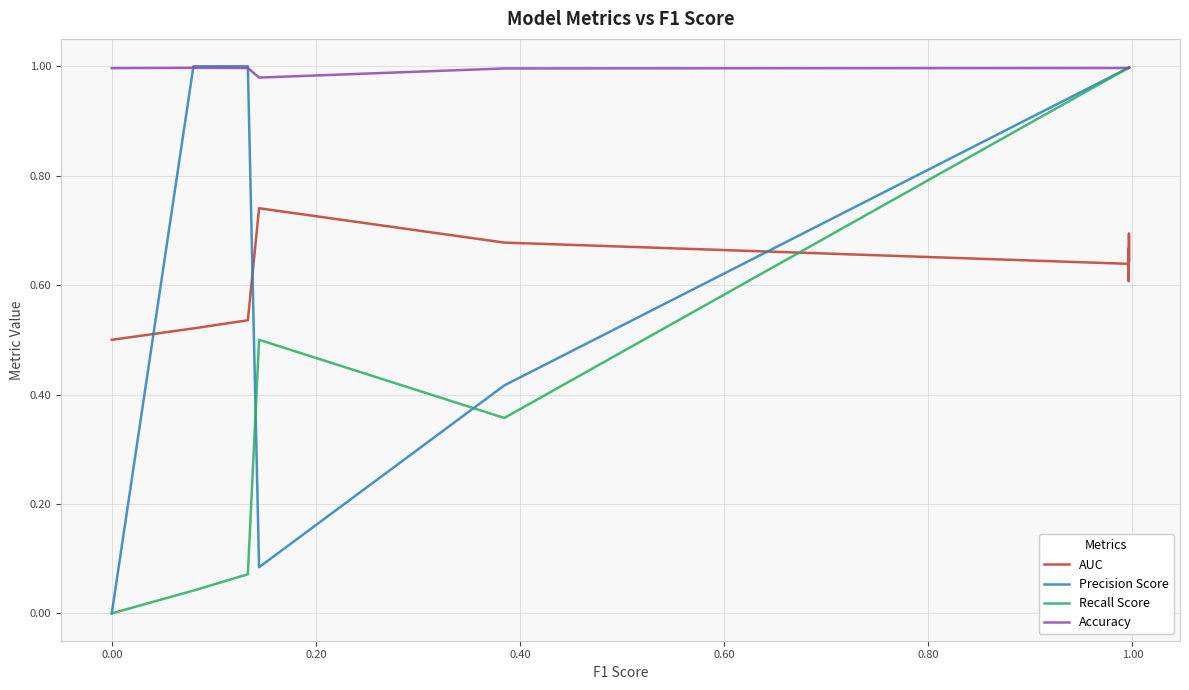

What is the difference between the second highest and second lowest values in the AUC series?

0.2